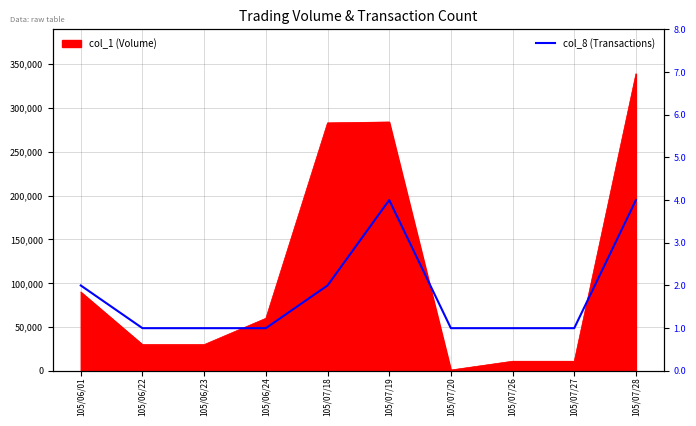

What is the label of the 9th point from the left?

105/07/27